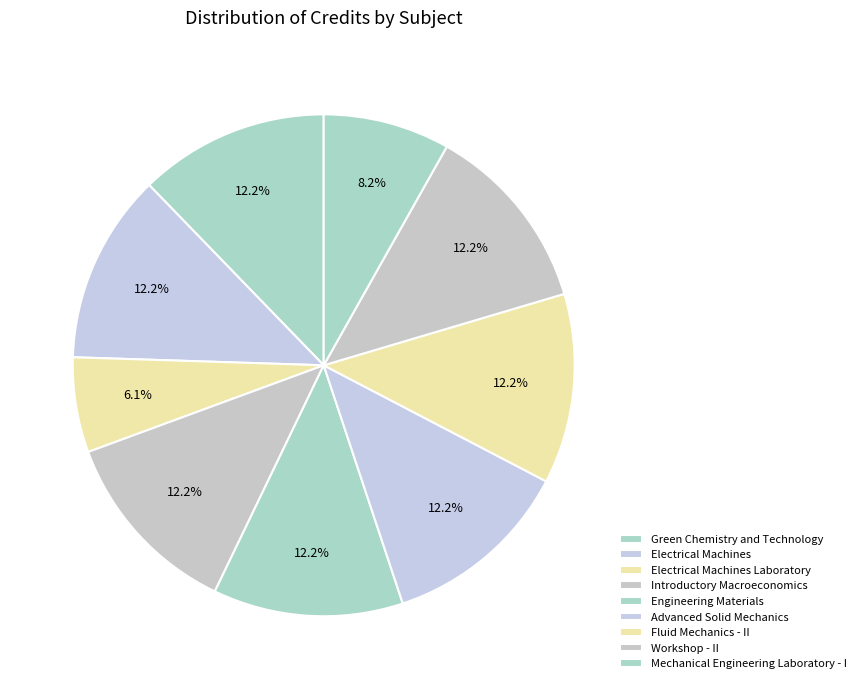

Does Workshop - II represent more than half of the total?

No